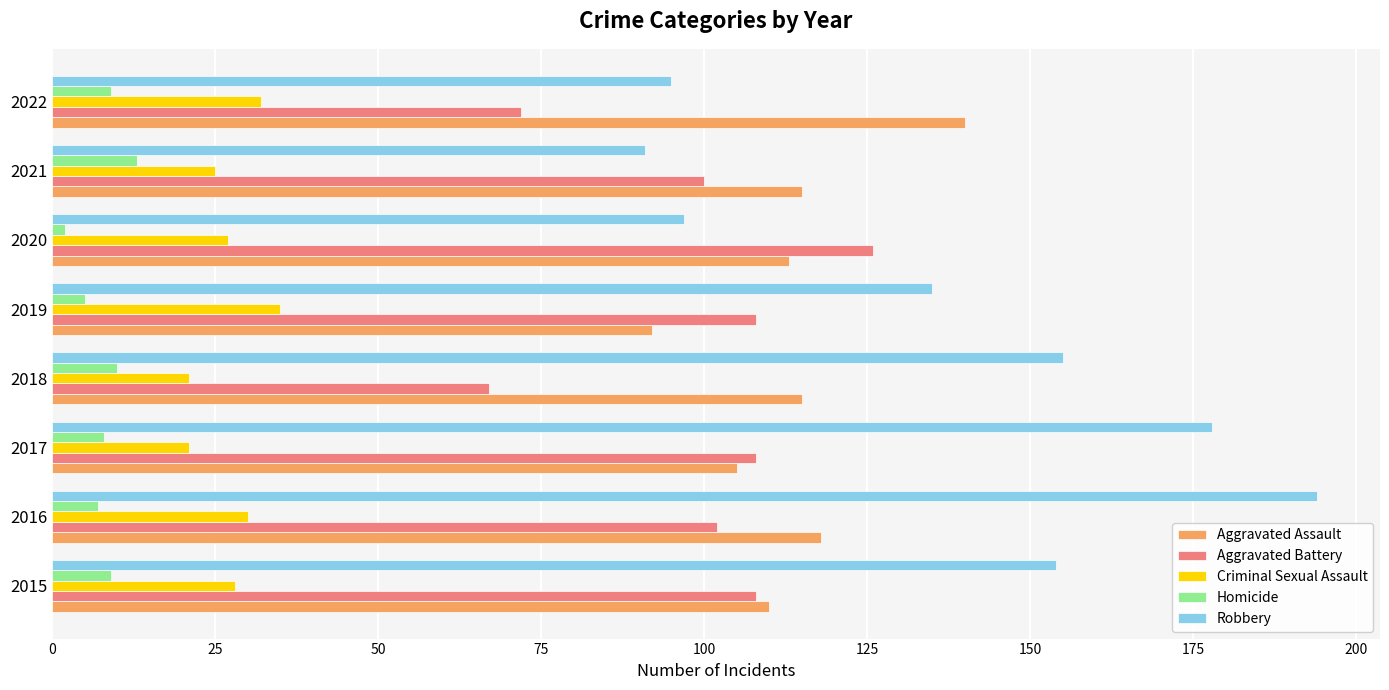

What is the maximum value shown in the chart?

194